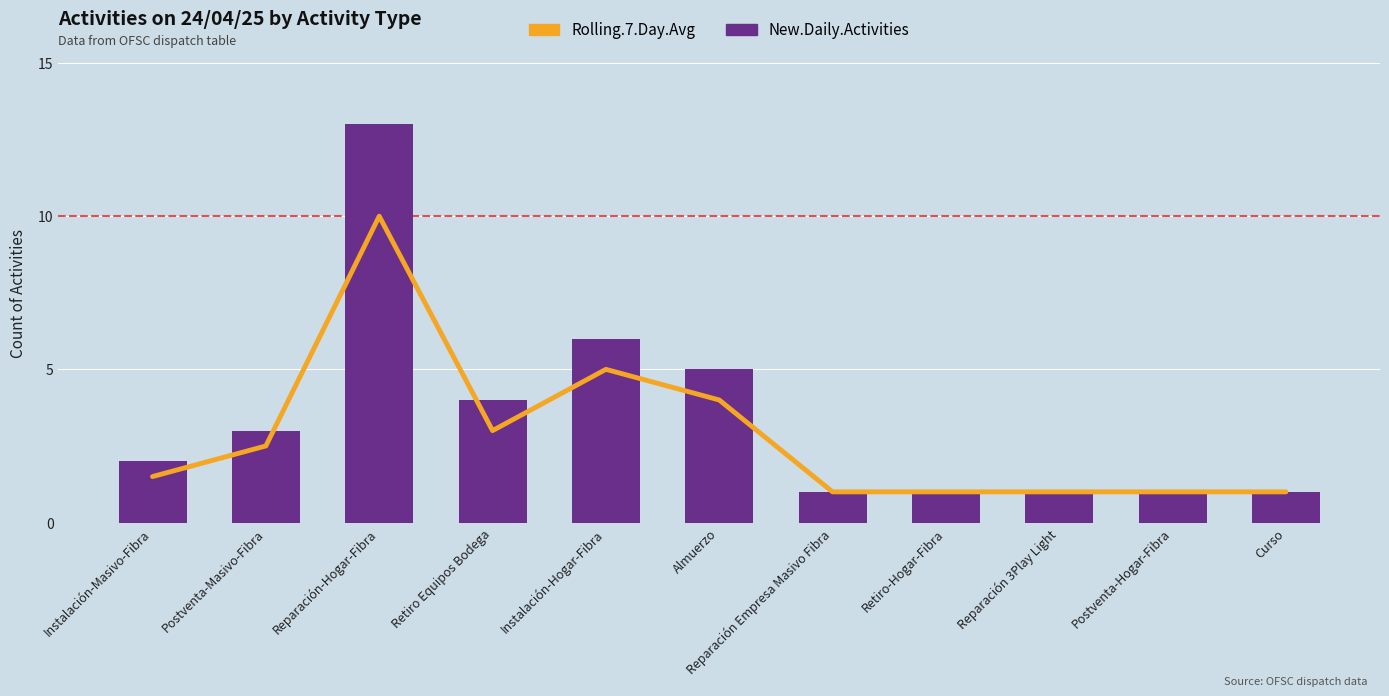

Rank the series by their average value, from lowest to highest.

Rolling.7.Day.Avg, New.Daily.Activities